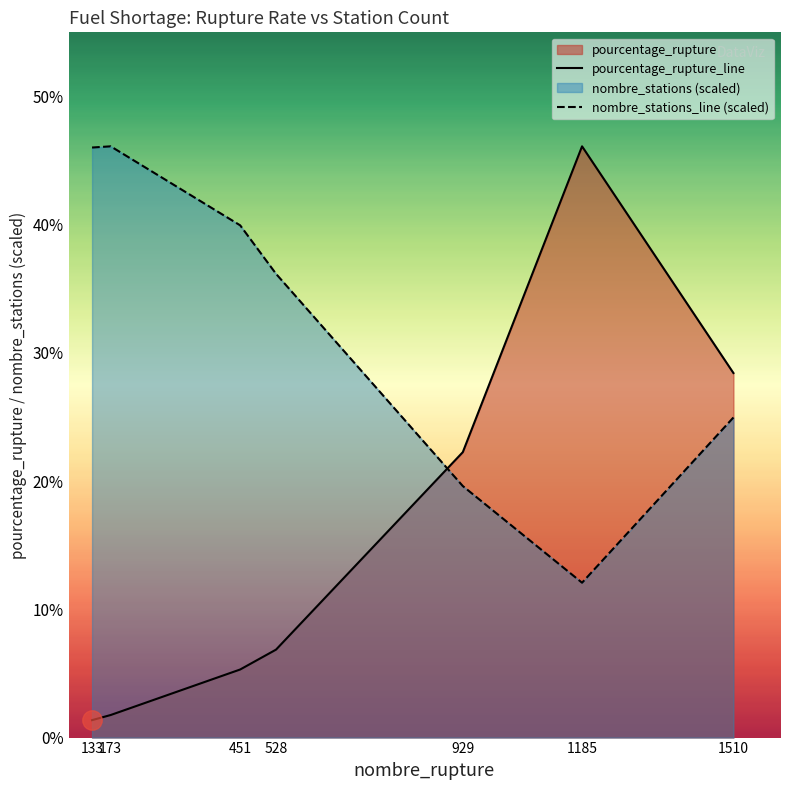

How many lines are shown in the chart?

2